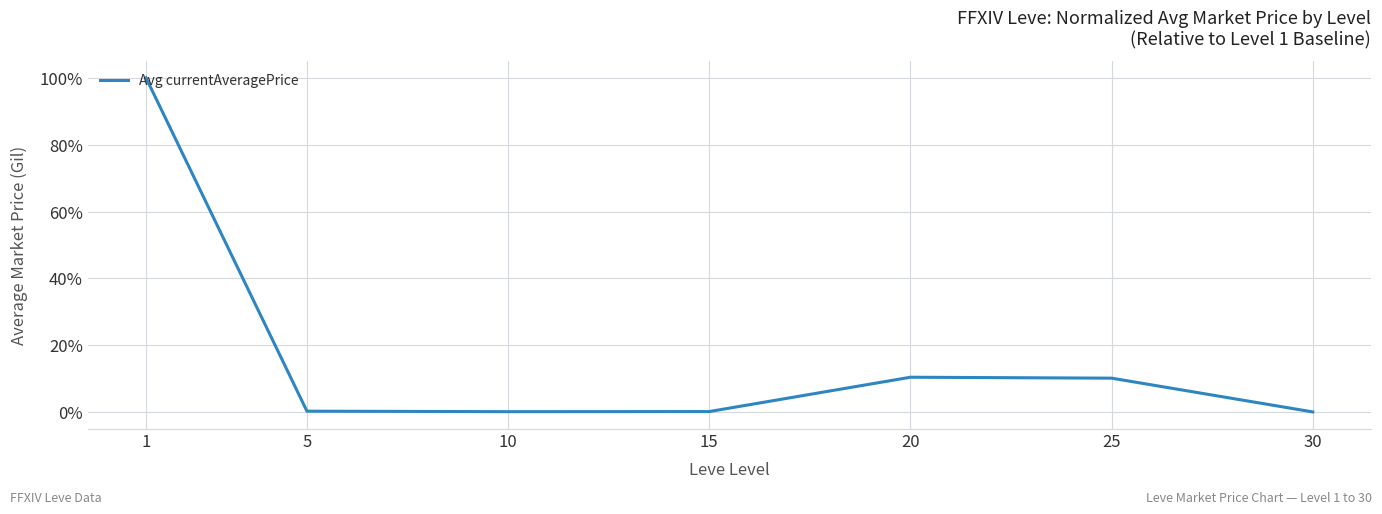

The value at 30 is 0.1. True or false?

True